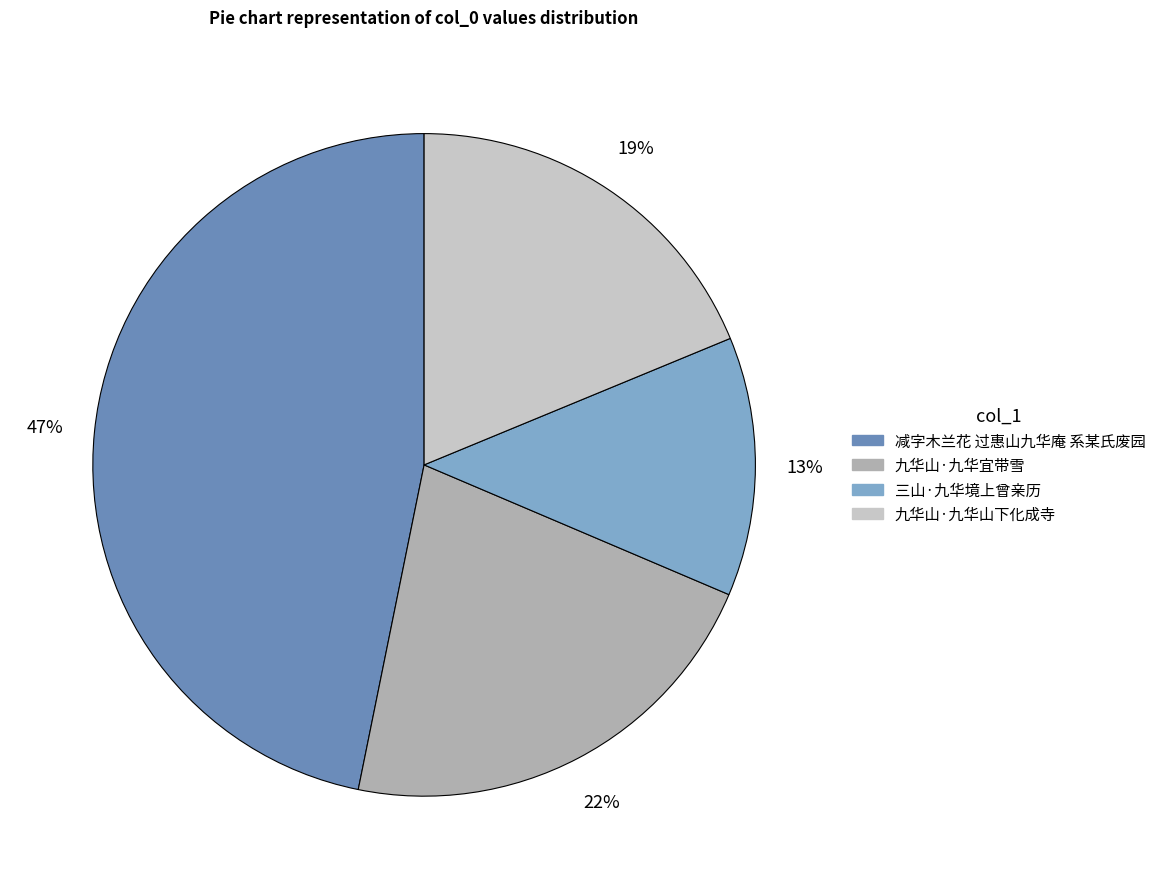

How many slices are in this pie chart?

4